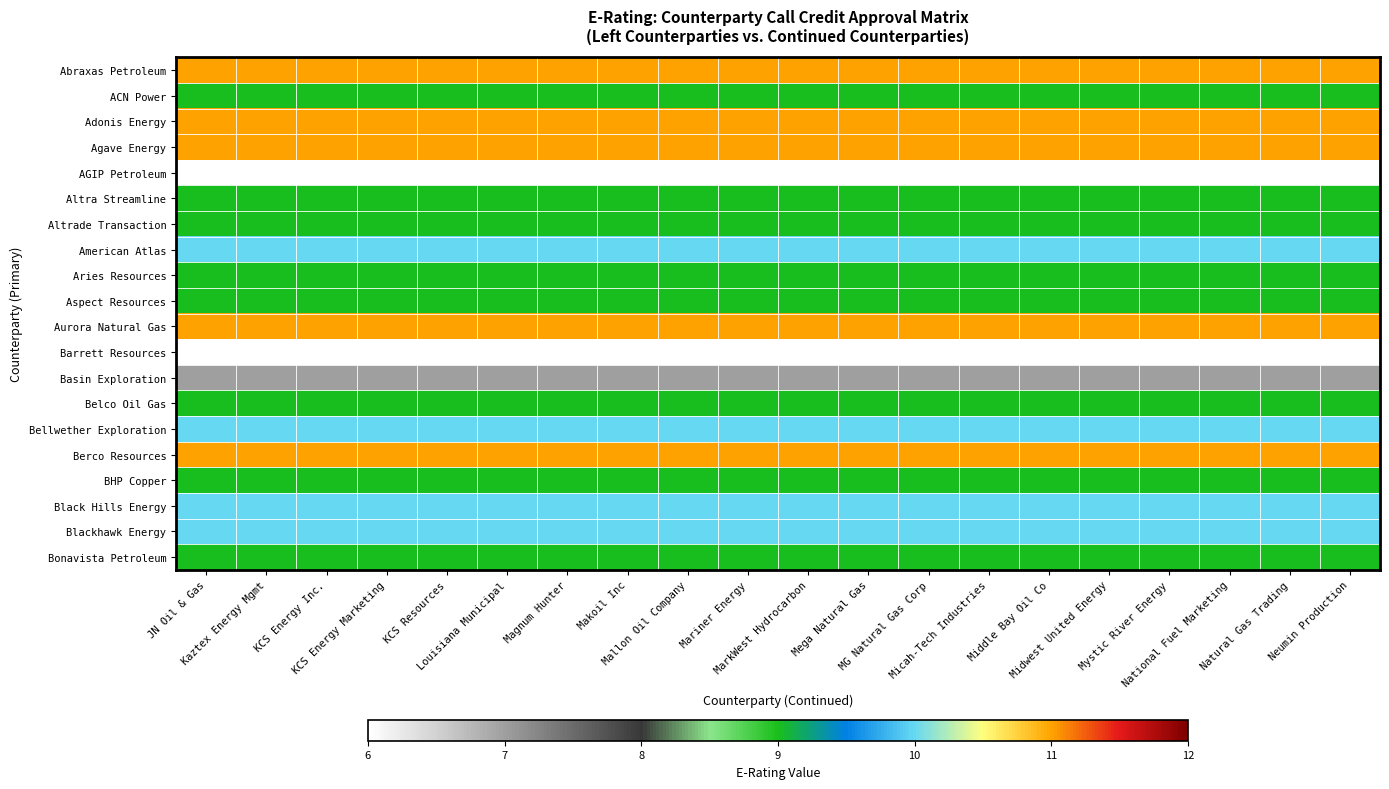

What is the smallest value displayed?

6